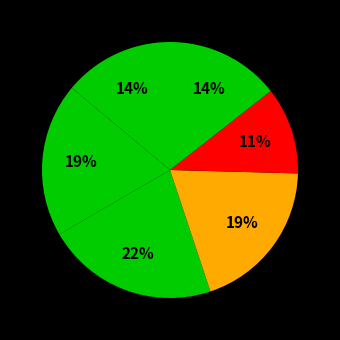

Is there a majority slice in this chart?

No